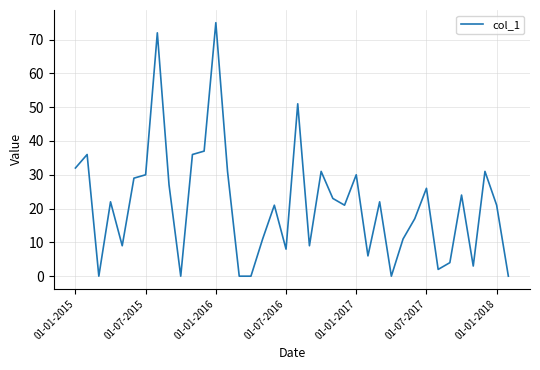

Does the chart display data point markers on the line(s)?

No